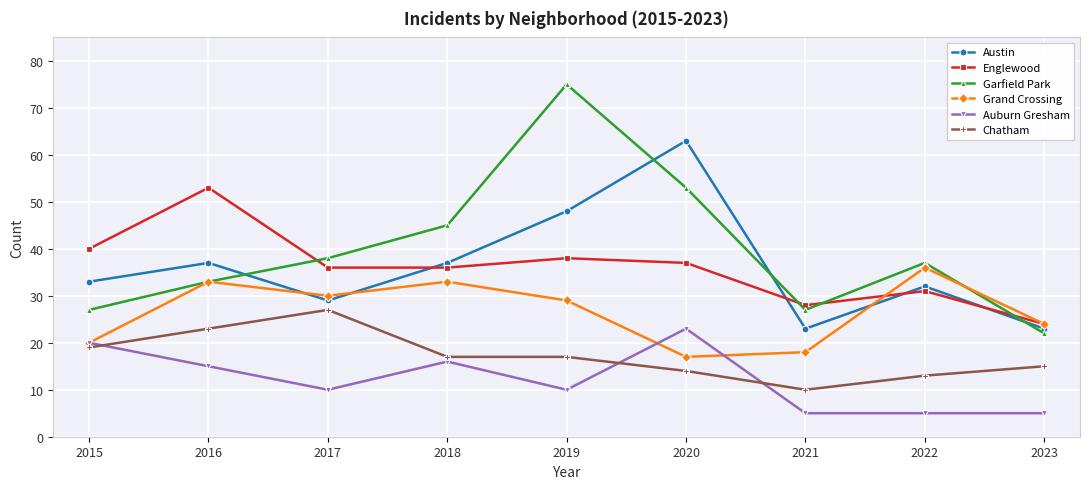

True or false: Garfield Park and Chatham intersect in this chart.

False